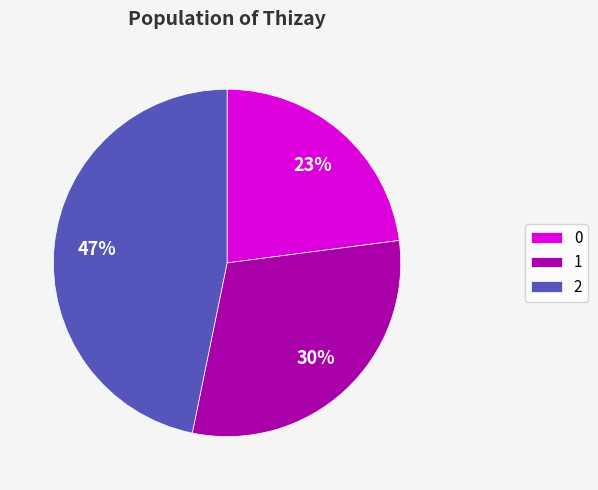

What is the largest slice in the pie chart?

2